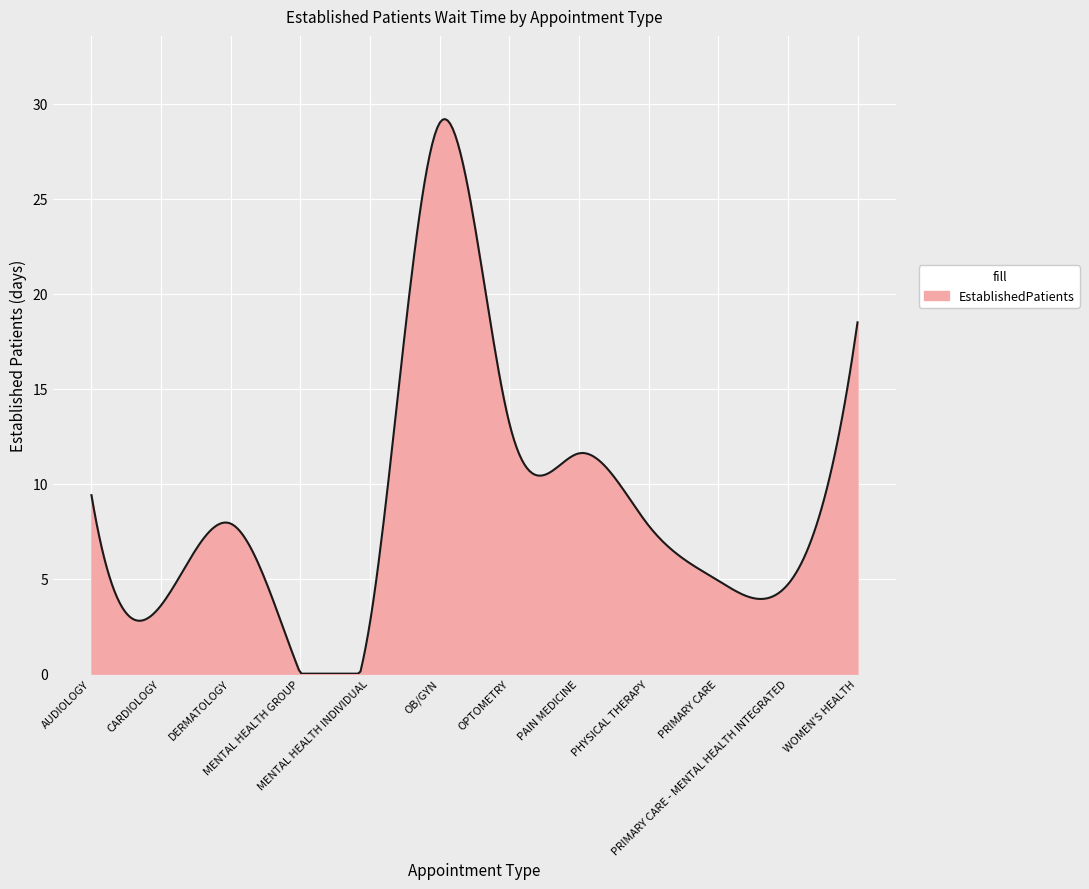

What is the difference between the maximum and minimum values?

29.2